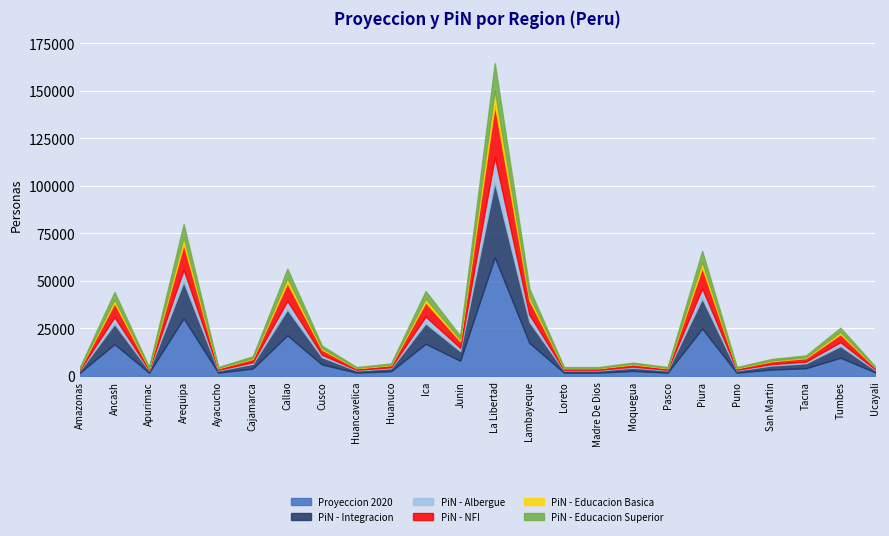

How many distinct data groups are displayed?

6